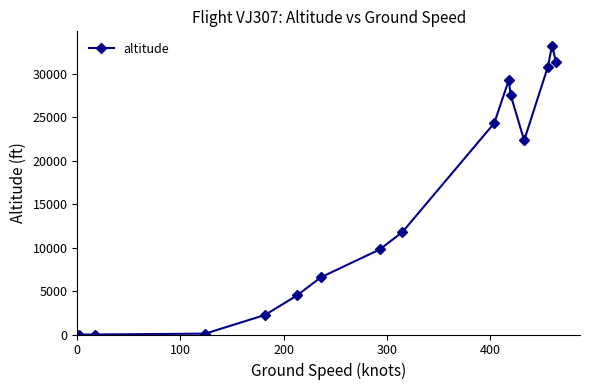

What is the value of the 11th point from the left?

27500